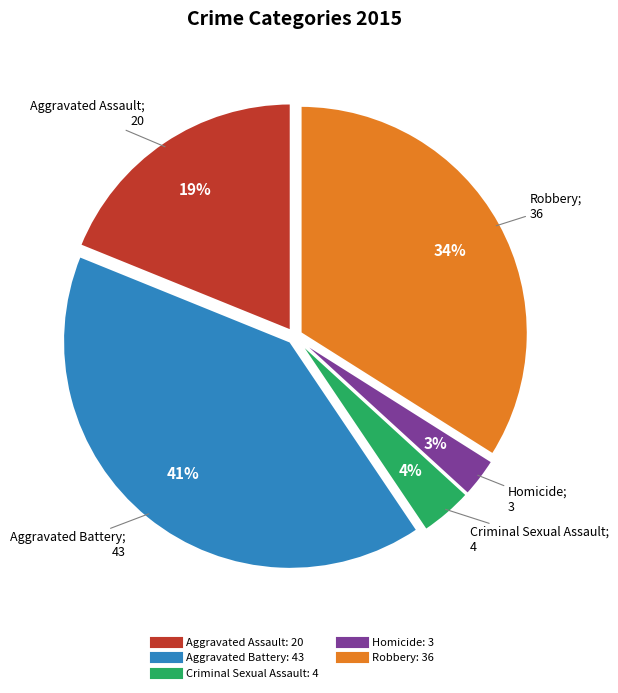

Count the number of slices in the pie.

5